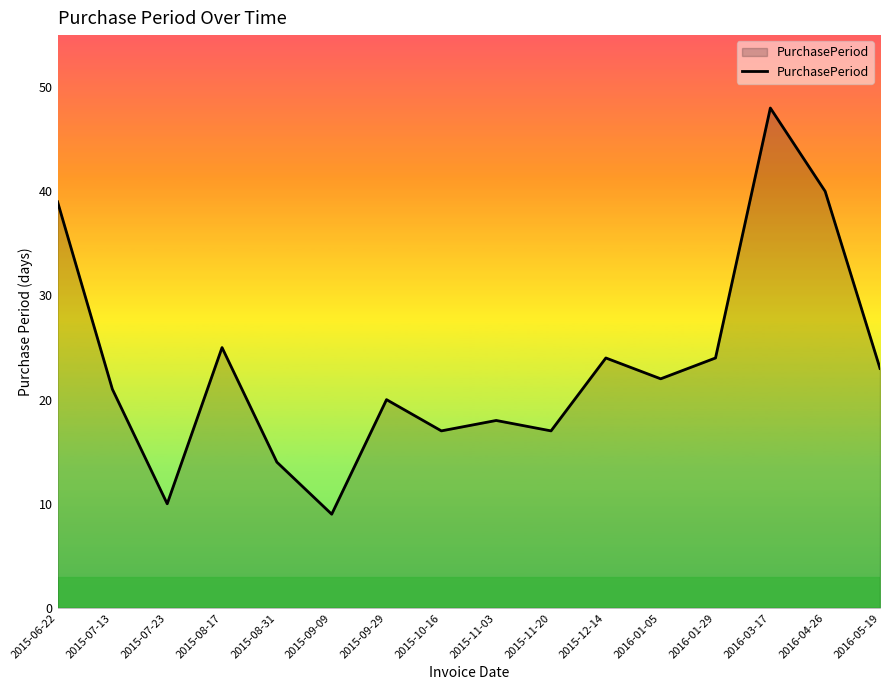

Which category has the highest value across all series?

2016-03-17